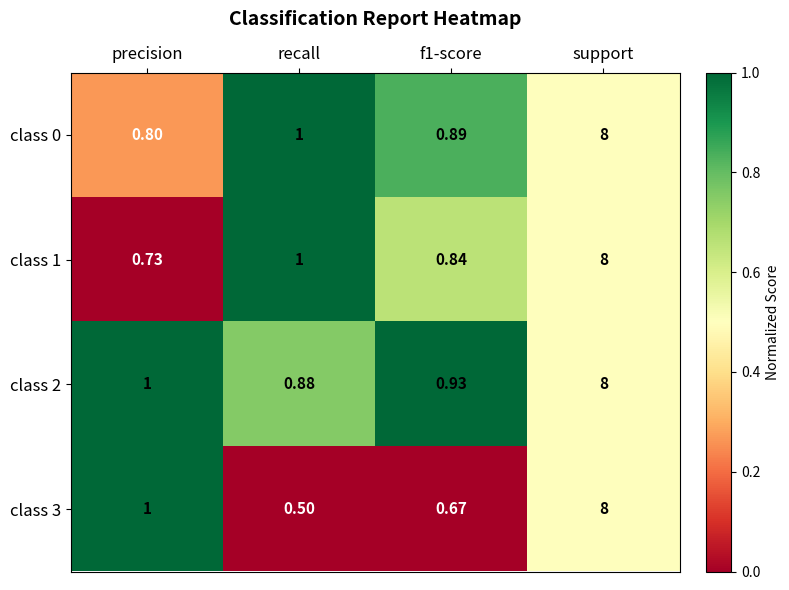

Between recall and f1-score, which series saw the biggest shift?

class 3